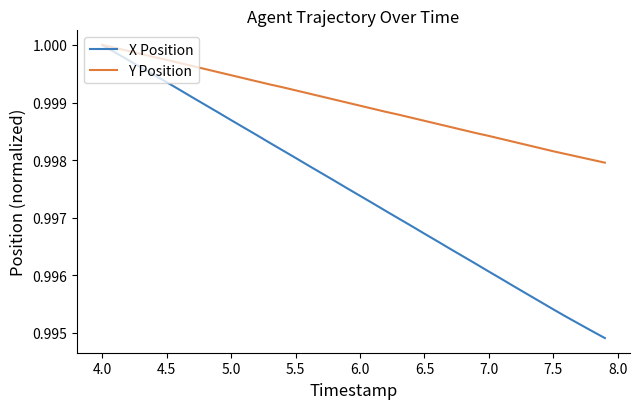

Which series has the largest range (max minus min)?

X Position